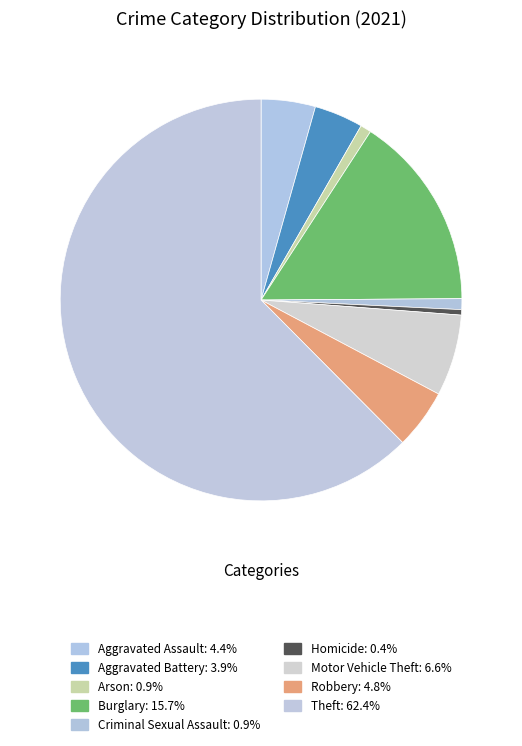

Count the number of slices in the pie.

9